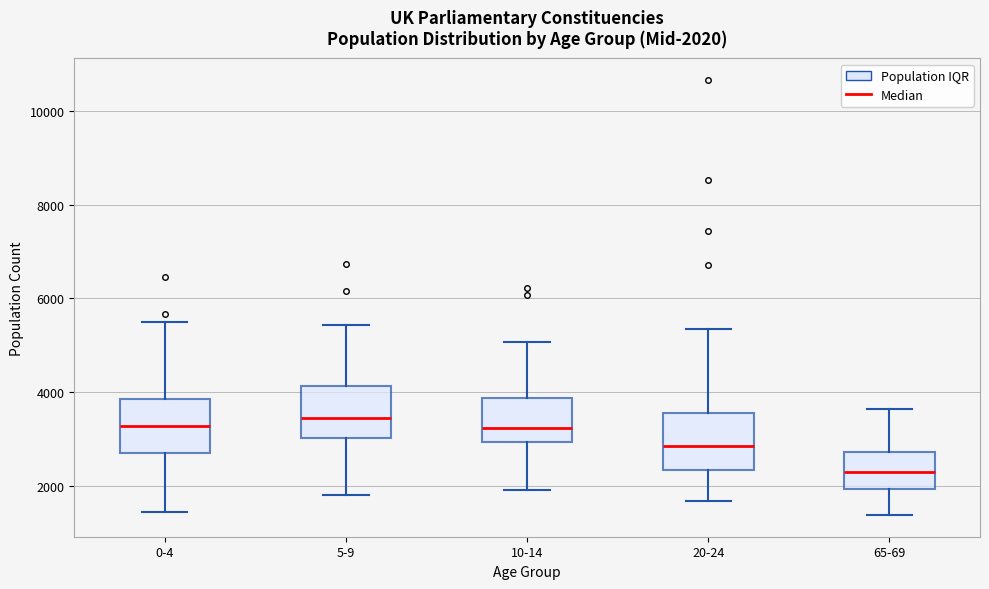

Which box's median line is the lowest?

65-69